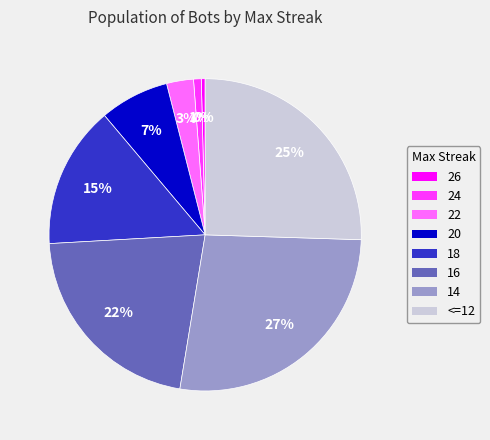

The <=12 slice represents 39% of the pie. True or false?

False